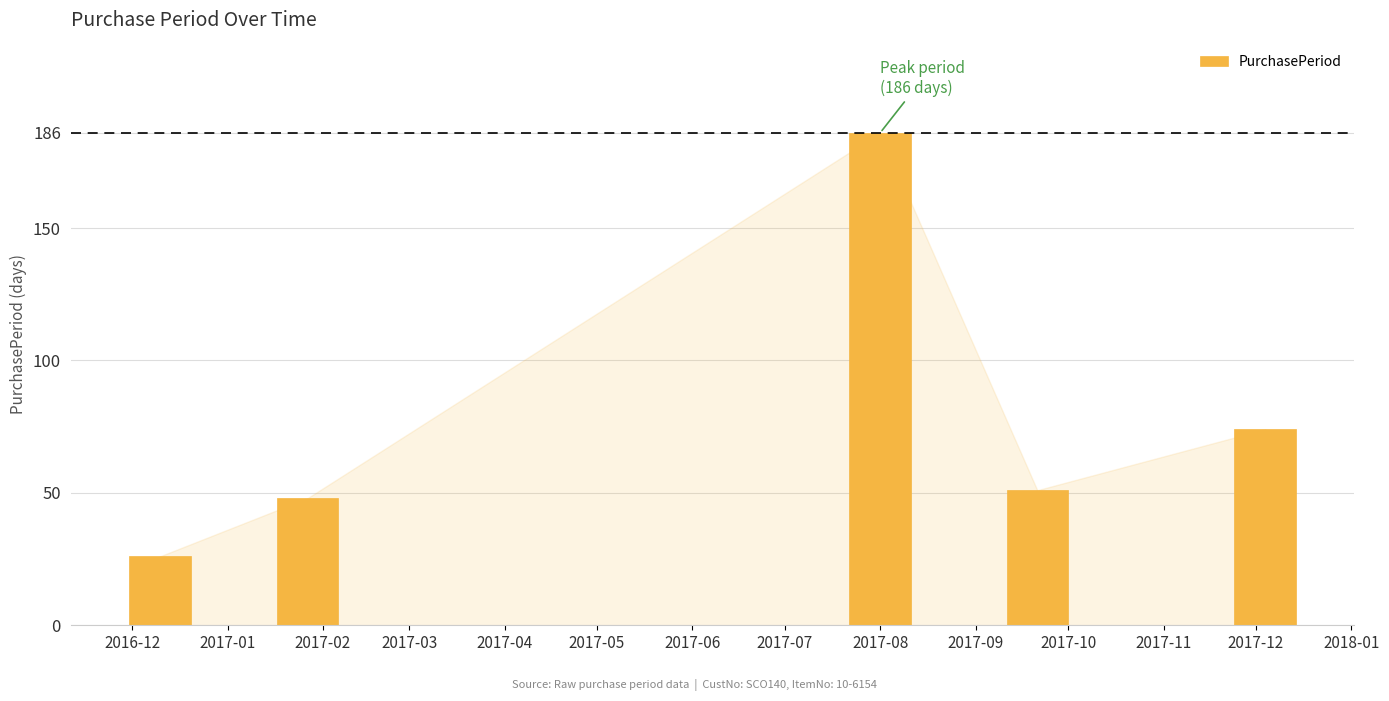

What is the label of the 1st bar from the left?

2016-12